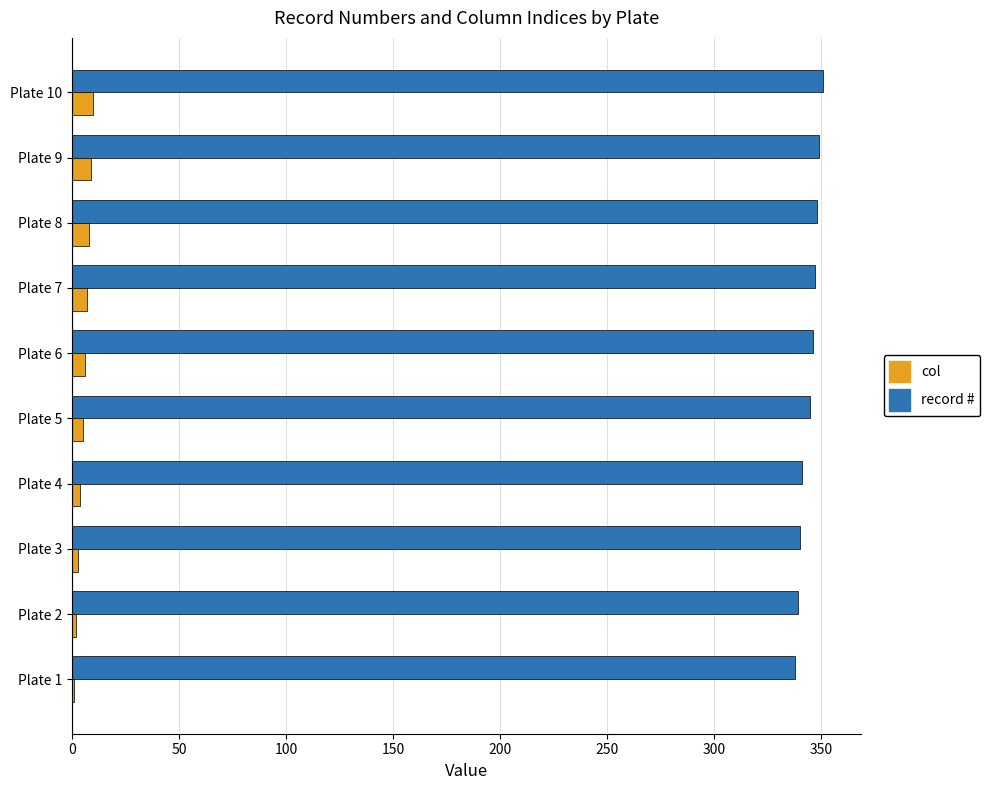

Which series has the widest spread of values?

record #